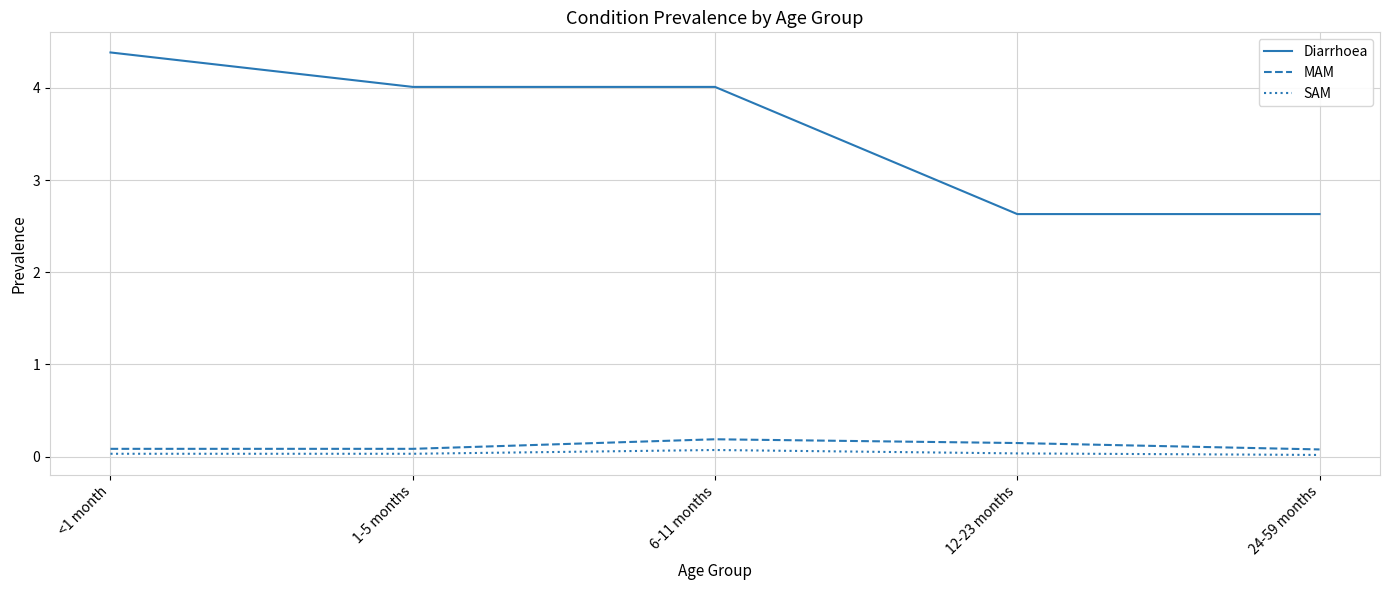

What is the average value of the Diarrhoea series?

3.5